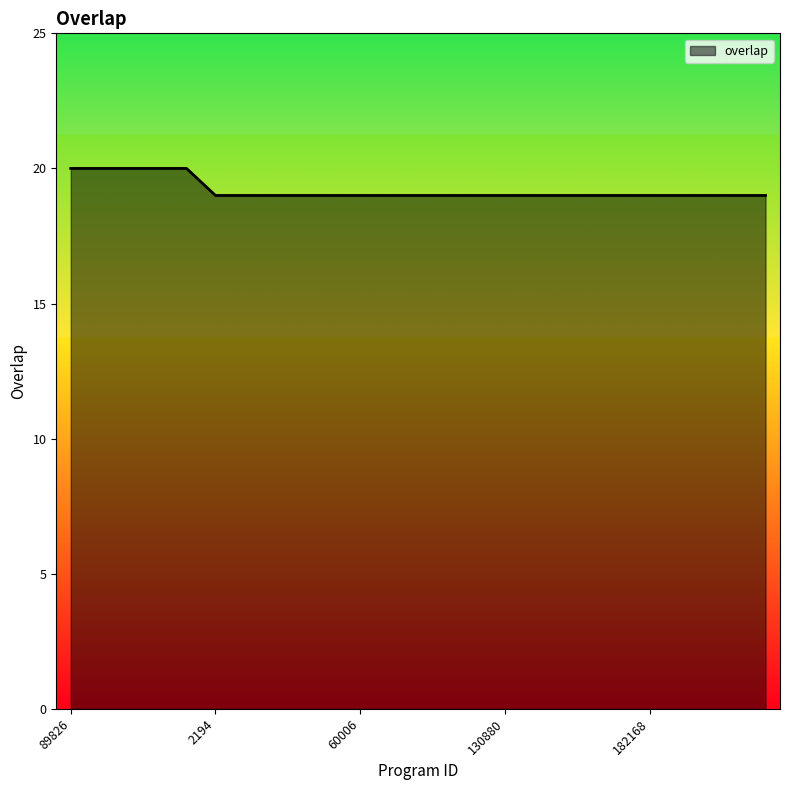

What is the greatest value displayed?

20